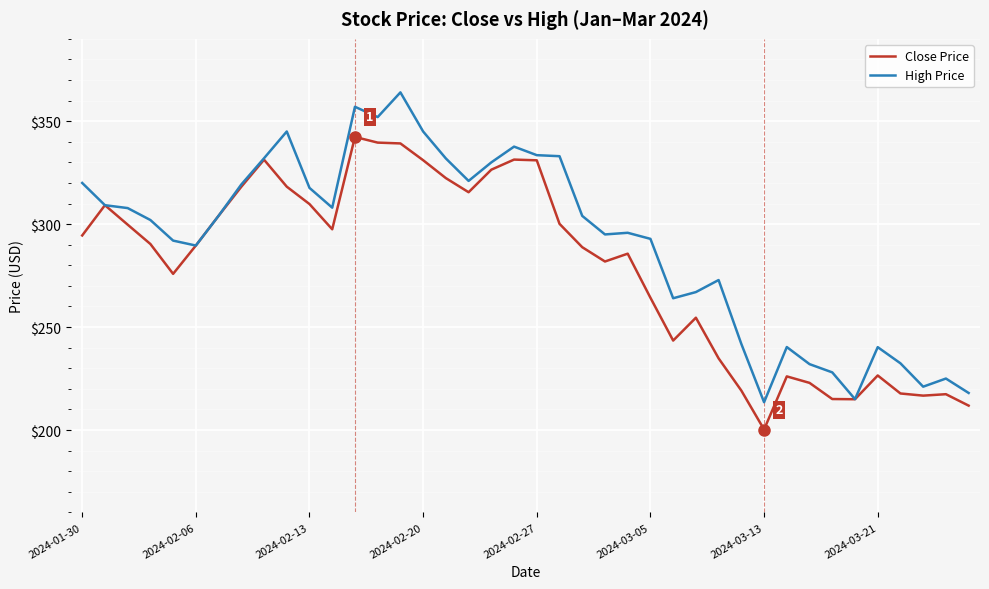

Rank the series by their maximum value, from lowest to highest.

Close Price, High Price